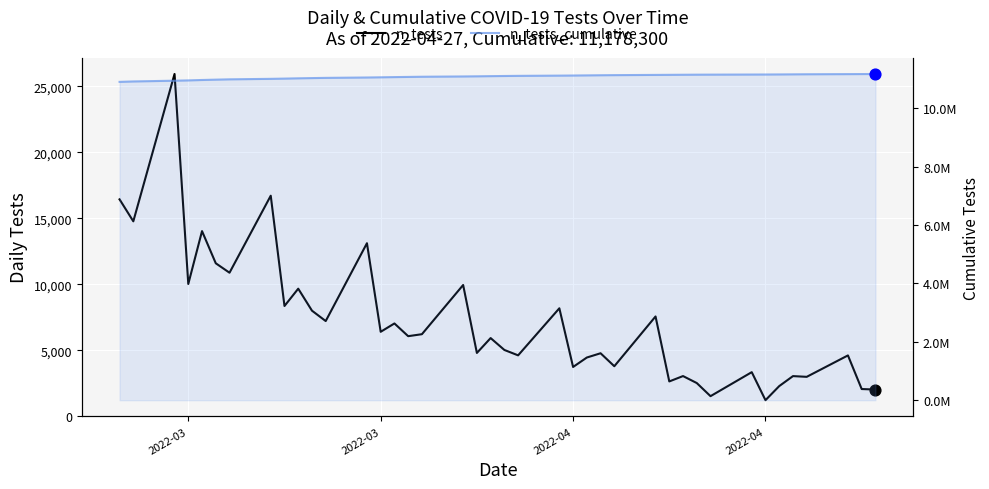

What are all the series names shown in the legend?

n_tests, n_tests_cumulative